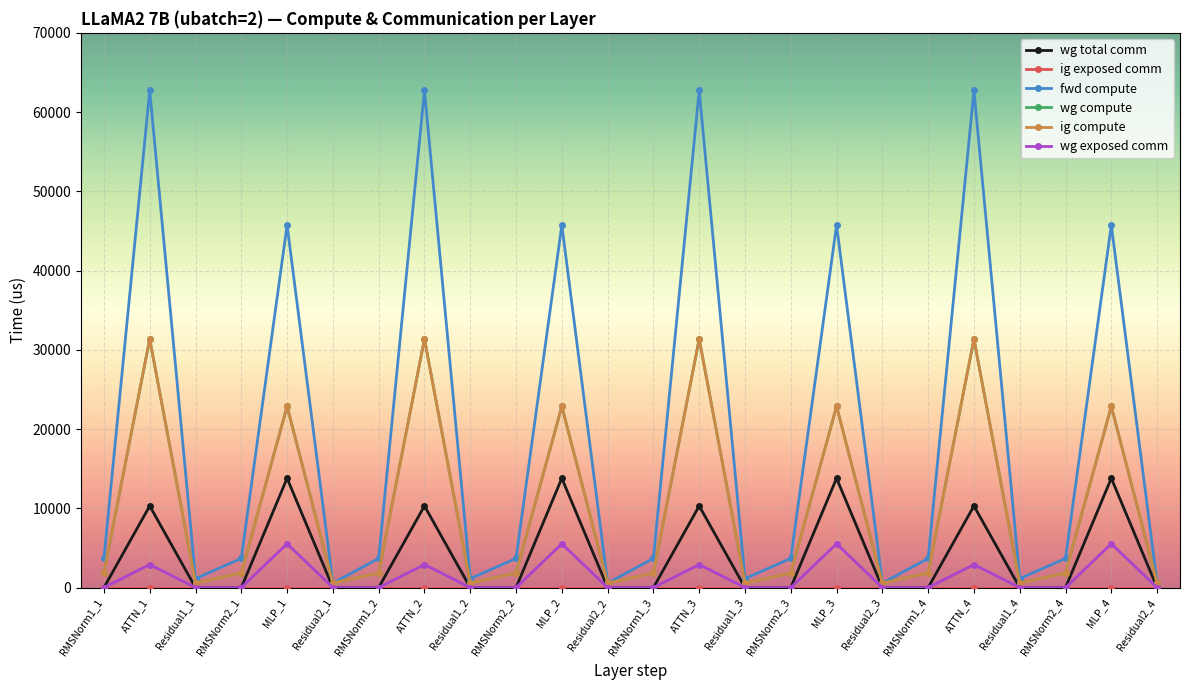

Reading left to right, what are all the values shown in this chart?

wg total comm: 0.0	10306.8	0.0	0.0	13800.3	0.0	0.0	10306.8	0.0	0.0	13800.3	0.0	0.0	10306.8	0.0	0.0	13800.3	0.0	0.0	10306.8	0.0	0.0	13800.3	0.0
ig exposed comm: 0.0	0.0	0.0	0.0	0.0	0.0	0.0	0.0	0.0	0.0	0.0	0.0	0.0	0.0	0.0	0.0	0.0	0.0	0.0	0.0	0.0	0.0	0.0	0.0
fwd compute: 3681.9	62741.0	1134.8	3681.9	45744.9	567.4	3681.9	62741.0	1134.8	3681.9	45744.9	567.4	3681.9	62741.0	1134.8	3681.9	45744.9	567.4	3681.9	62741.0	1134.8	3681.9	45744.9	567.4
wg compute: 1840.9	31370.5	567.4	1840.9	22872.5	567.4	1840.9	31370.5	567.4	1840.9	22872.5	567.4	1840.9	31370.5	567.4	1840.9	22872.5	567.4	1840.9	31370.5	567.4	1840.9	22872.5	567.4
ig compute: 1840.9	31370.5	567.4	1840.9	22872.5	567.4	1840.9	31370.5	567.4	1840.9	22872.5	567.4	1840.9	31370.5	567.4	1840.9	22872.5	567.4	1840.9	31370.5	567.4	1840.9	22872.5	567.4
wg exposed comm: 0.0	2909.3	0.0	0.0	5527.9	0.0	0.0	2909.3	0.0	0.0	5527.9	0.0	0.0	2909.3	0.0	0.0	5527.9	0.0	0.0	2909.3	0.0	0.0	5527.9	0.0